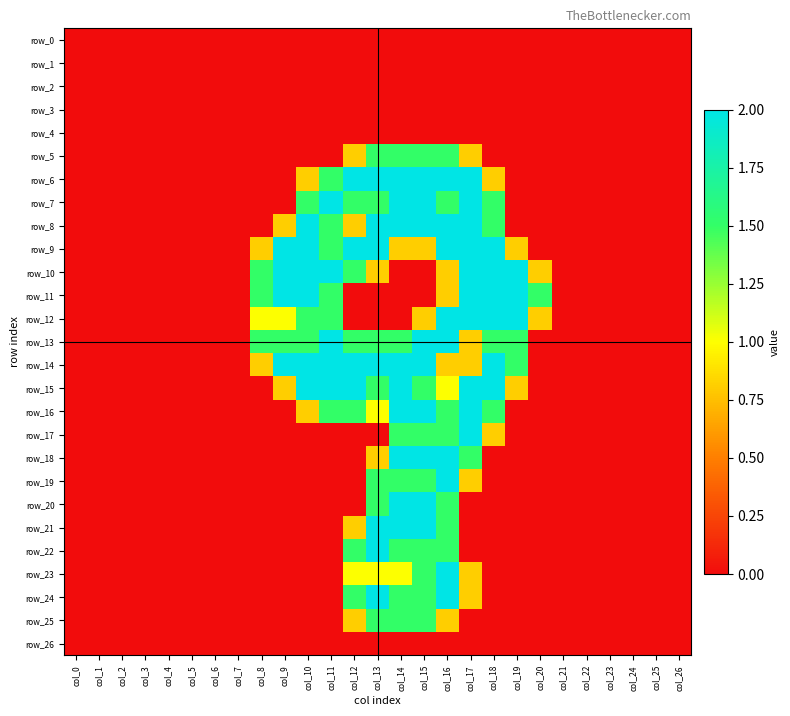

Which series has the largest range (max minus min)?

row_6